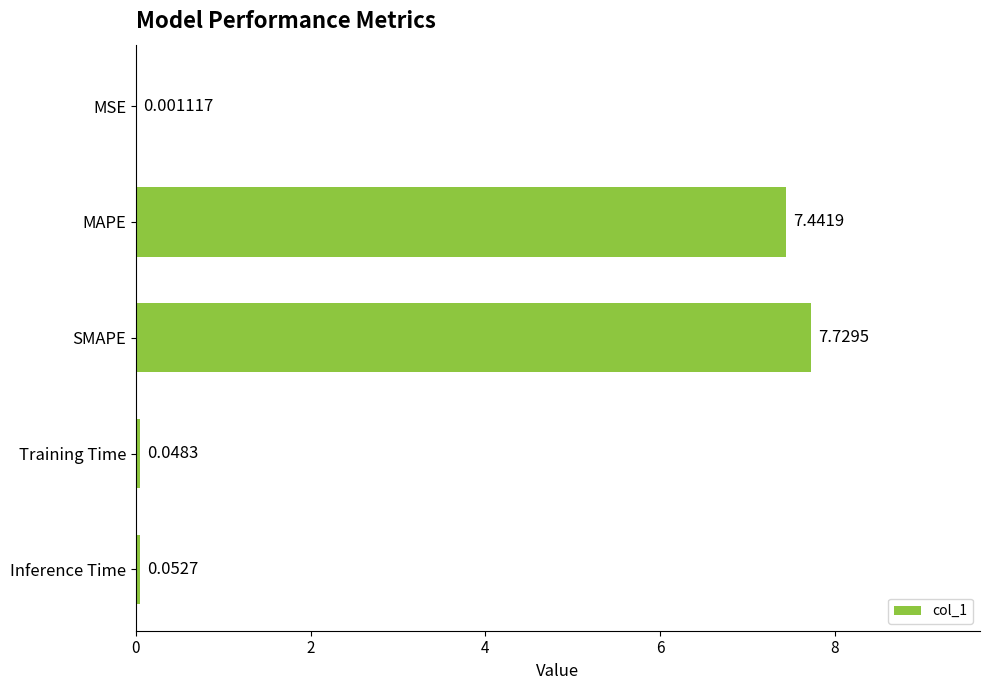

Between SMAPE and MSE, which is larger?

SMAPE